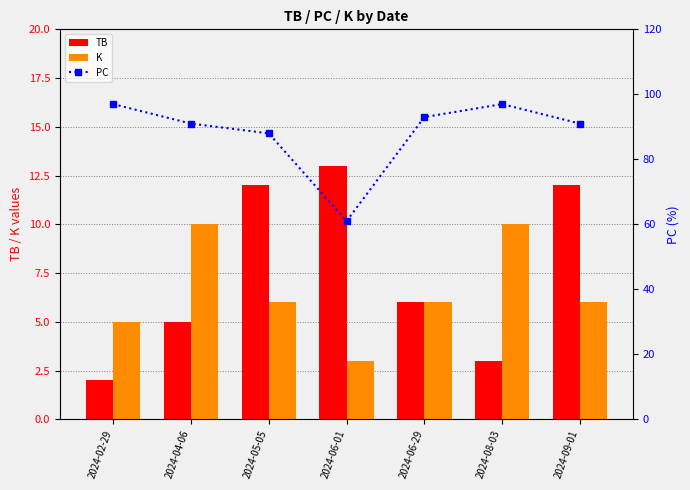

What is the difference between the TB values at 2024-05-05 and 2024-02-29?

10